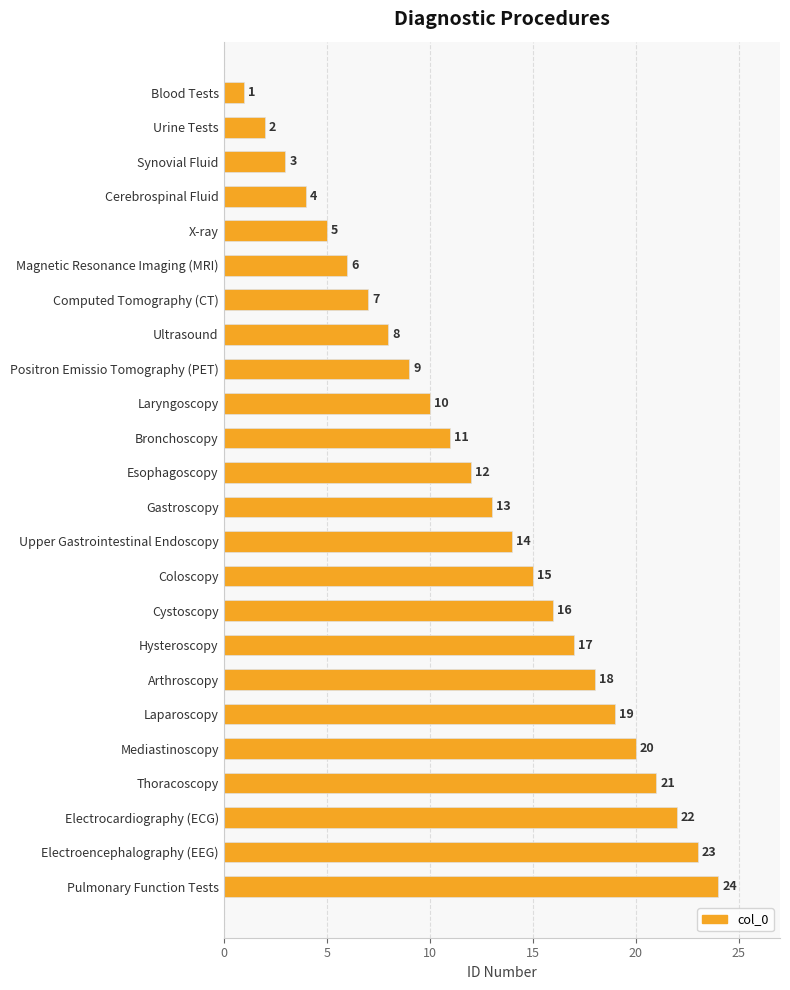

What is the label of the 21st bar from the bottom?

Cerebrospinal Fluid